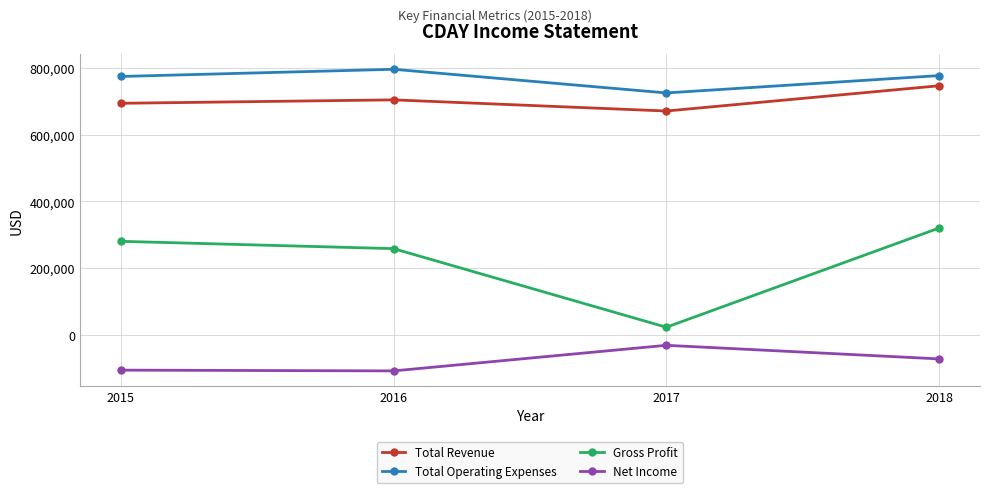

What is the value of the Net Income point at the 2nd from the left?

-107000